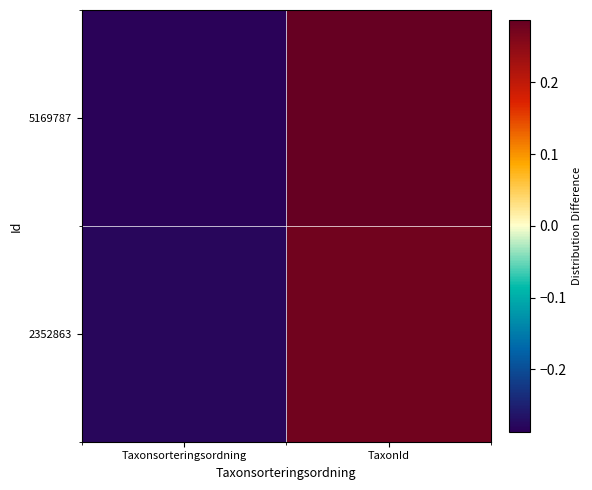

Which series has the largest total across all categories?

5169787